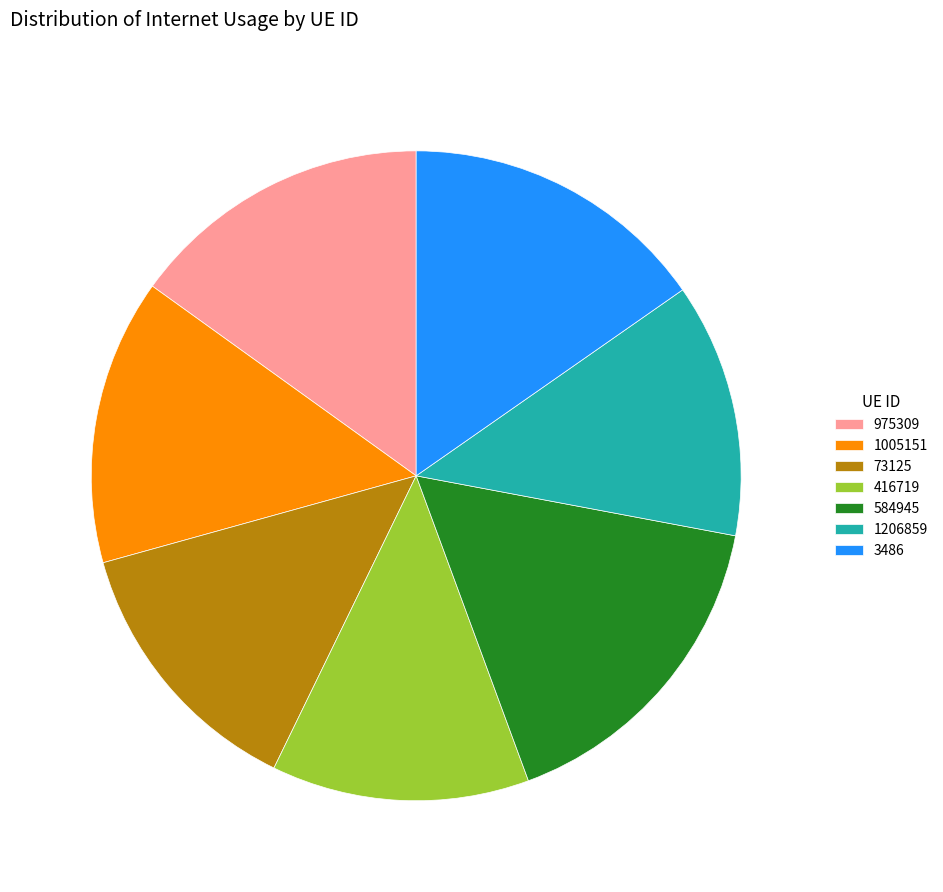

Is the sum of 73125 and 3486 greater than half?

No